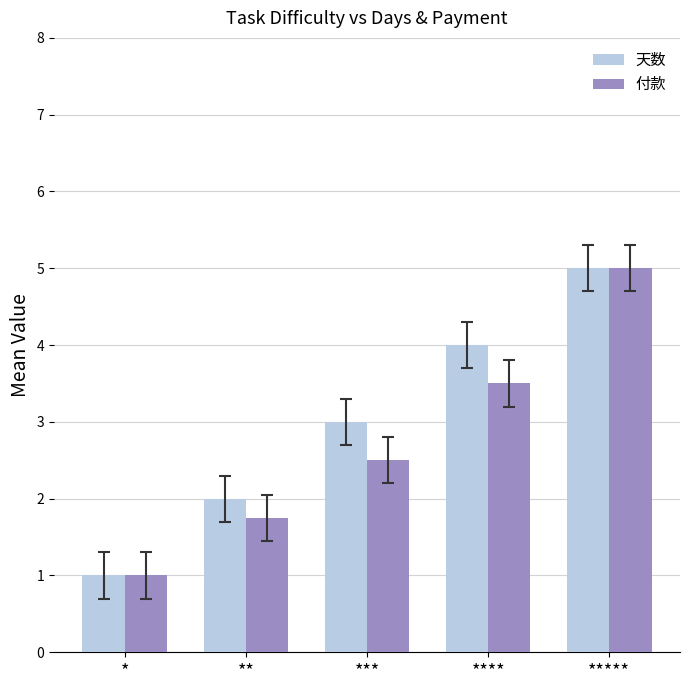

What is the difference between the second highest and minimum values in the 付款 series?

2.5